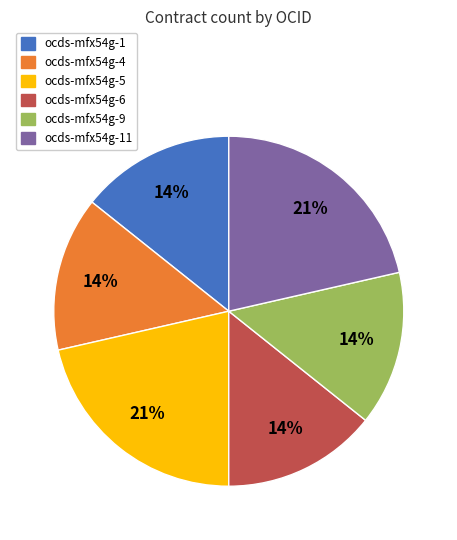

Is ocds-mfx54g-4 the majority of the pie?

No